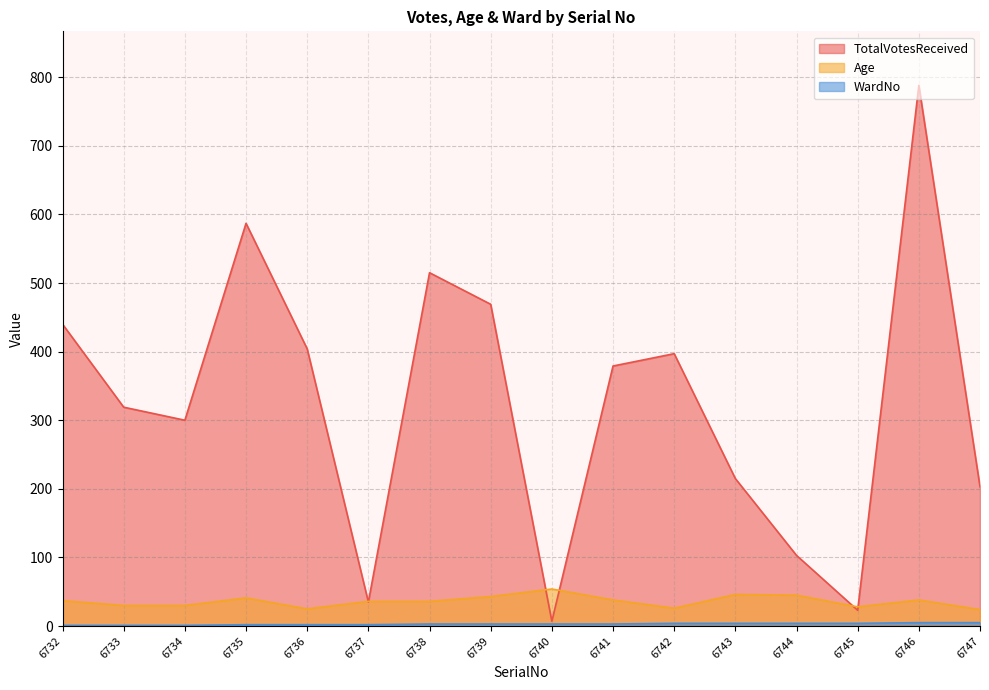

Which has a higher value, 6737 or 6745?

6737